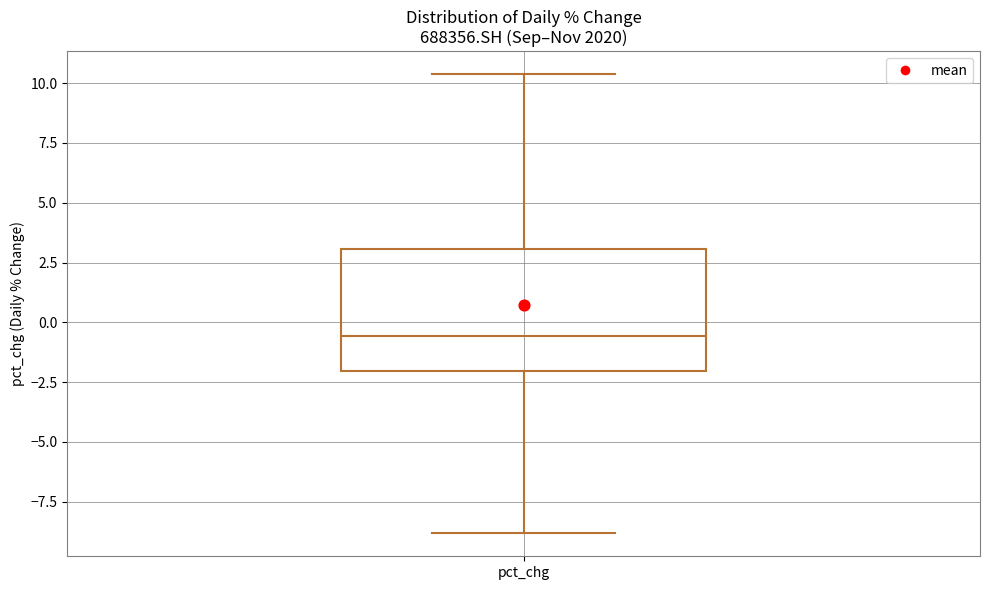

Transcribe this box plot: give where the median line is, the range the box spans, and where the two whiskers end, as read against the y-axis. The values are not printed on the chart, so give them approximately, as read against the axis.

median -0.5, box -2.0 to 3.0, whiskers -9.0 to 10.5